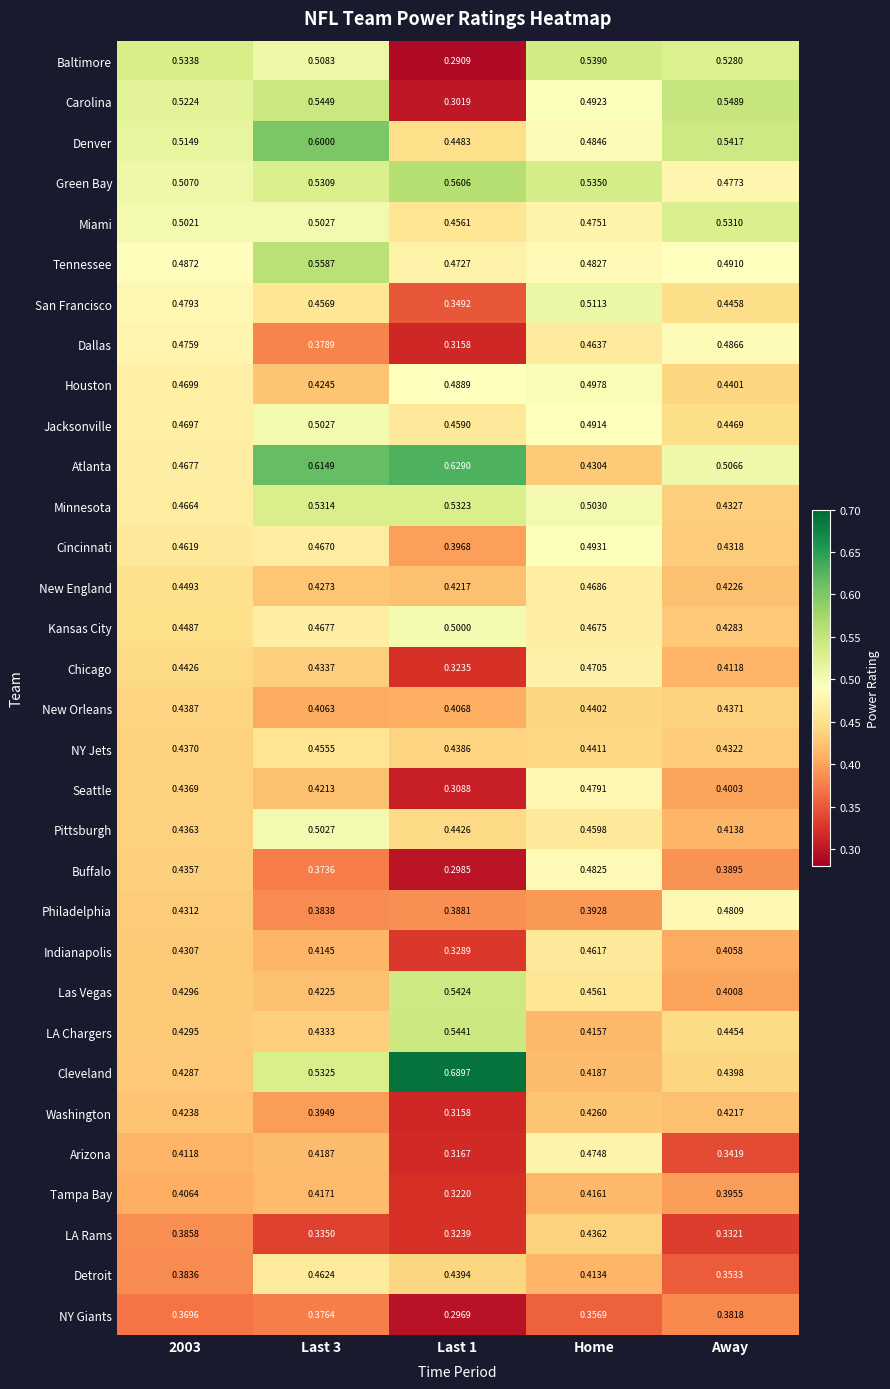

Where is NY Jets nearest to the value 0?

Away